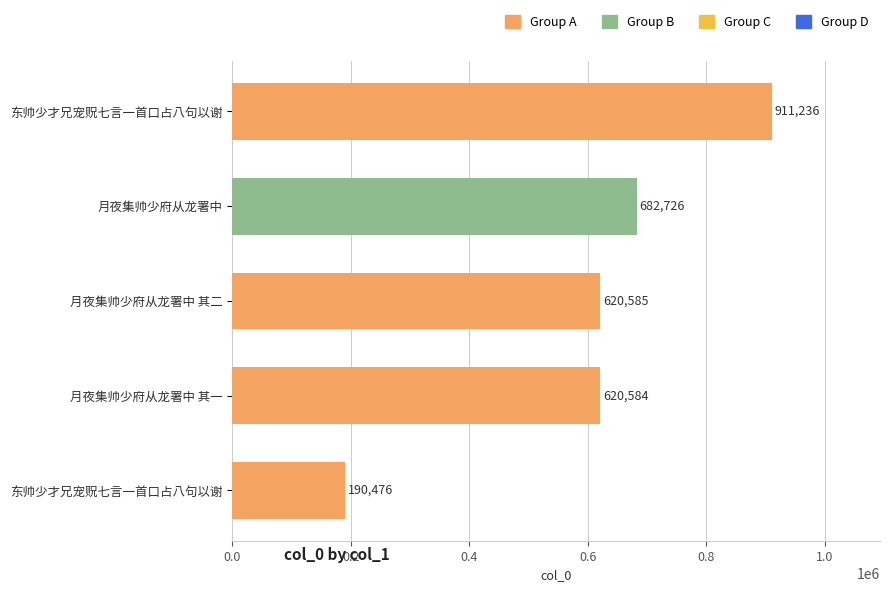

What is the maximum value shown in the chart?

911236